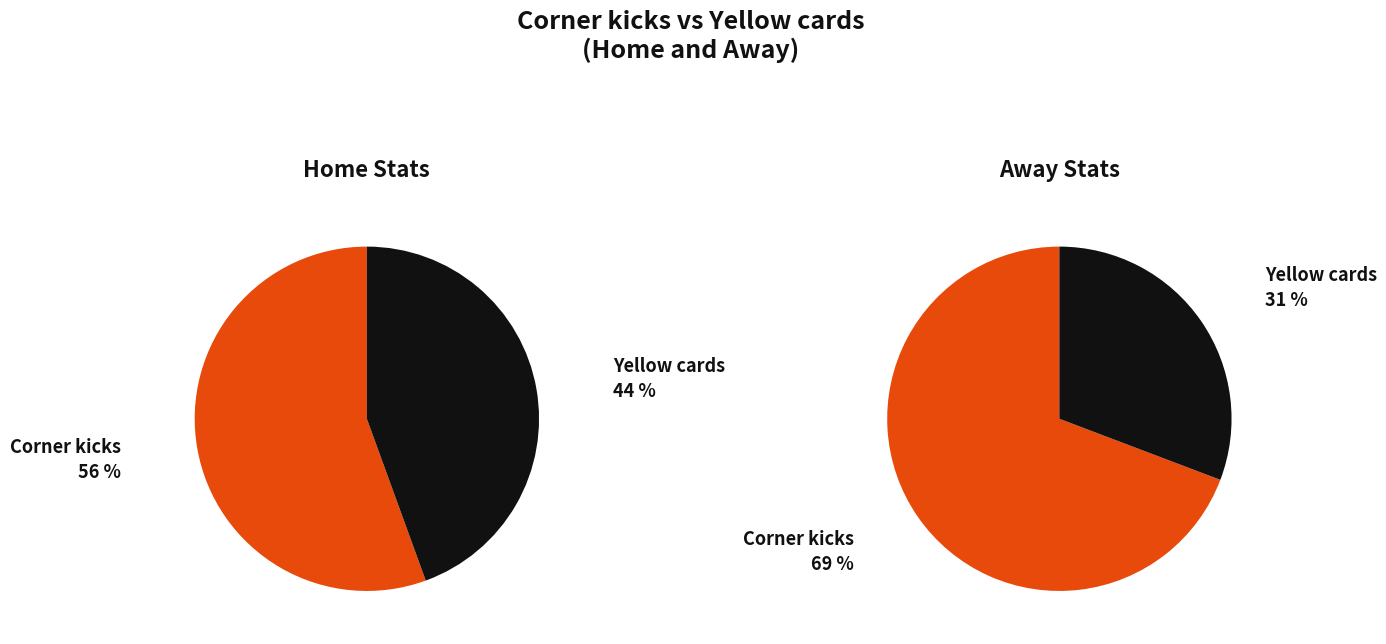

Which category has the biggest portion of the pie?

Corner kicks